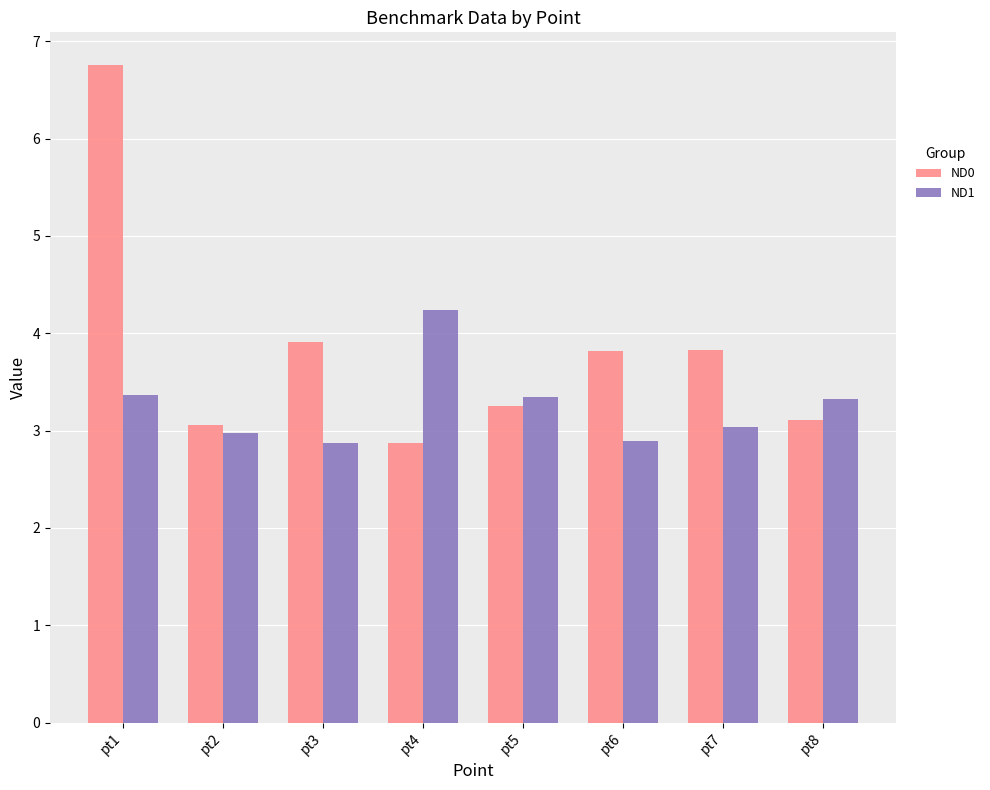

How many bars are there in total?

16